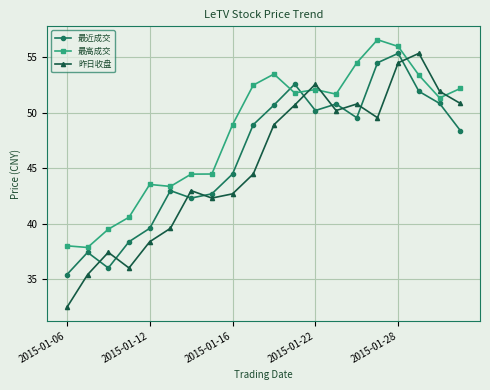

After their last crossing, which series has the higher values: 最近成交 or 最高成交?

最高成交